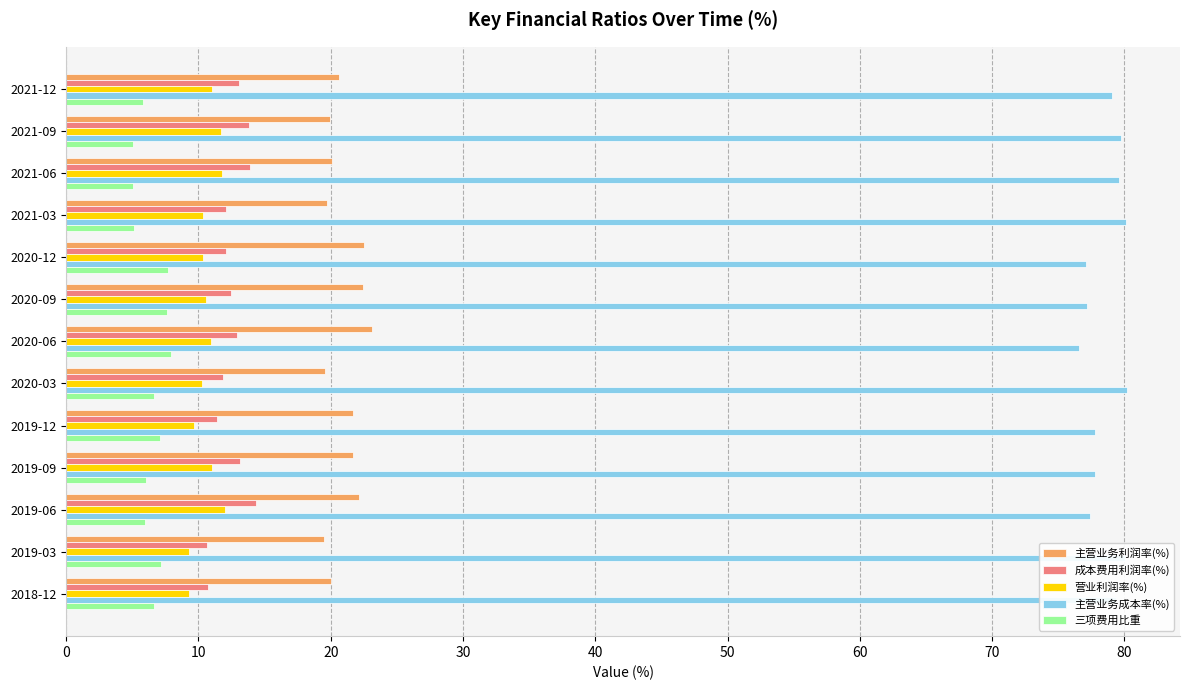

What is the difference between the maximum and second lowest values in the 三项费用比重 series?

2.9